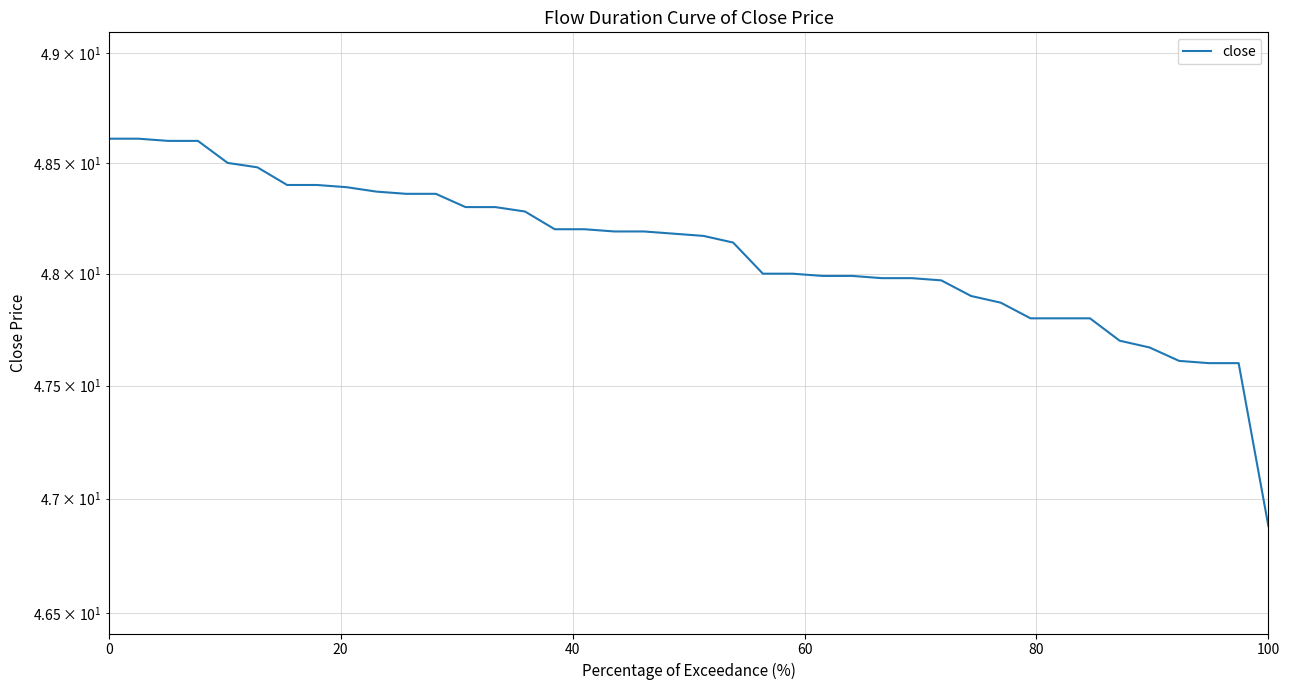

What is the smallest value displayed?

46.9